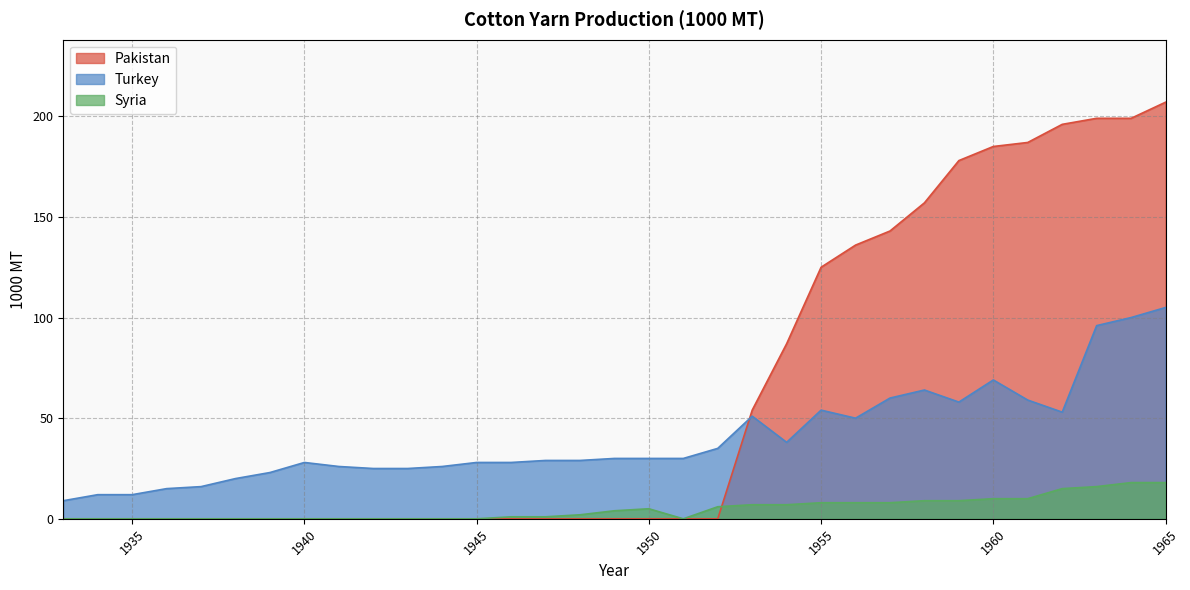

Reading left to right, transcribe all the data shown in this chart.

Turkey: 1933=9	1934=12	1935=12	1936=15	1937=16	1938=20	1939=23	1940=28	1941=26	1942=25	1943=25	1944=26	1945=28	1946=28	1947=29	1948=29	1949=30	1950=30	1951=30	1952=35	1953=51	1954=38	1955=54	1956=50	1957=60	1958=64	1959=58	1960=69	1961=59	1962=53	1963=96	1964=100	1965=105
Syria: 1933=0	1934=0	1935=0	1936=0	1937=0	1938=0	1939=0	1940=0	1941=0	1942=0	1943=0	1944=0	1945=0	1946=1	1947=1	1948=2	1949=4	1950=5	1951=0	1952=6	1953=7	1954=7	1955=8	1956=8	1957=8	1958=9	1959=9	1960=10	1961=10	1962=15	1963=16	1964=18	1965=18
Pakistan: 1933=0	1934=0	1935=0	1936=0	1937=0	1938=0	1939=0	1940=0	1941=0	1942=0	1943=0	1944=0	1945=0	1946=0	1947=0	1948=0	1949=0	1950=0	1951=0	1952=0	1953=54	1954=87	1955=125	1956=136	1957=143	1958=157	1959=178	1960=185	1961=187	1962=196	1963=199	1964=199	1965=207